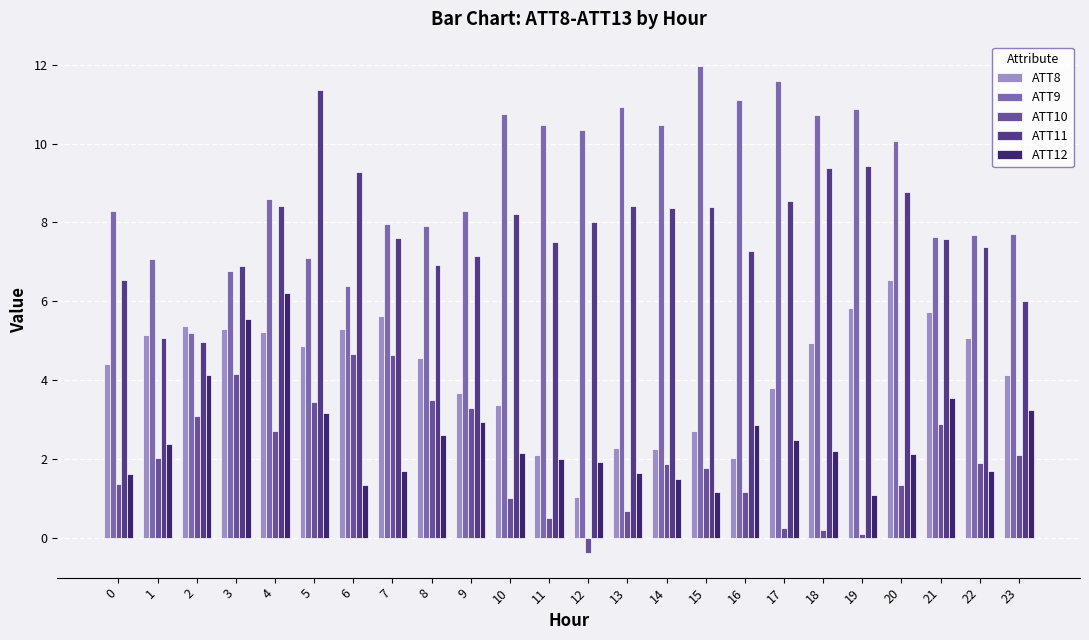

What is the sum of all ATT12 values?

61.4